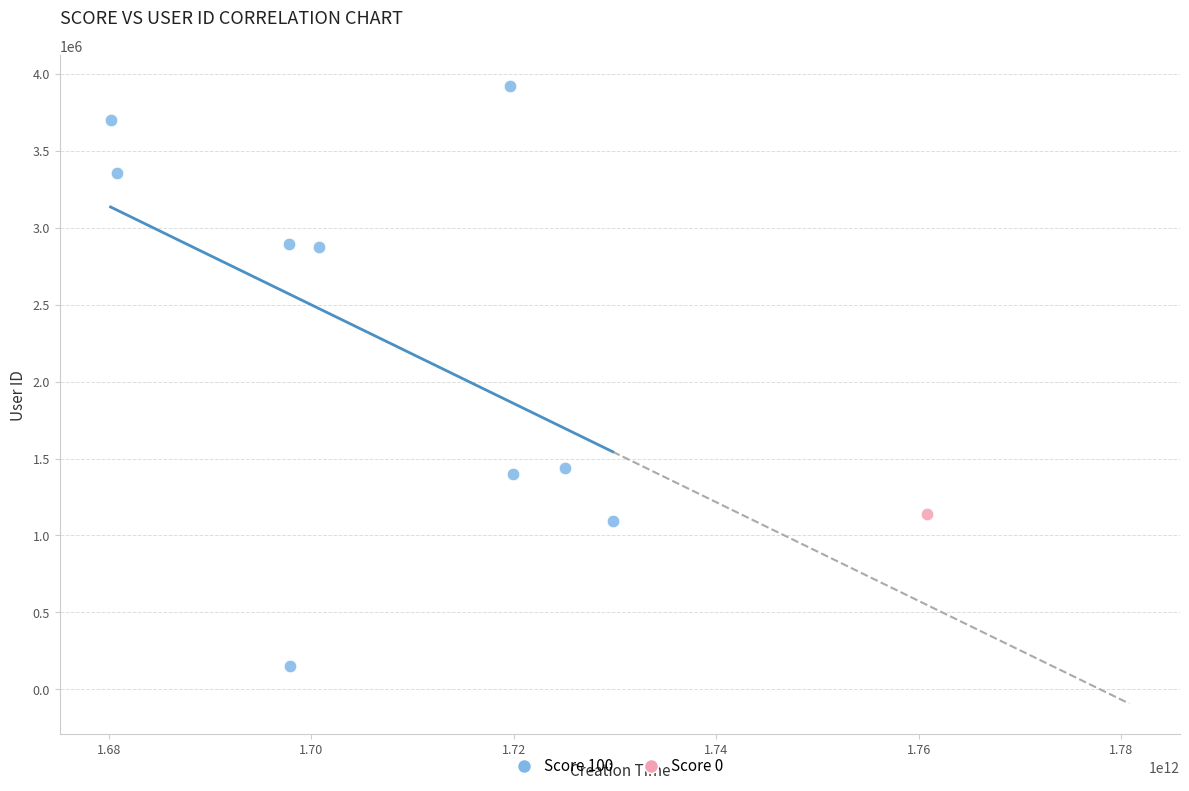

What are all the series names shown in the legend?

Score 100, Score 0